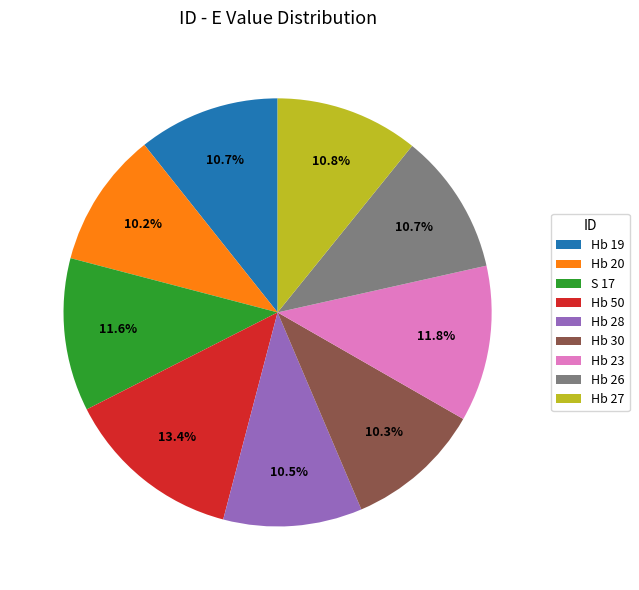

How many segments does this pie chart have?

9